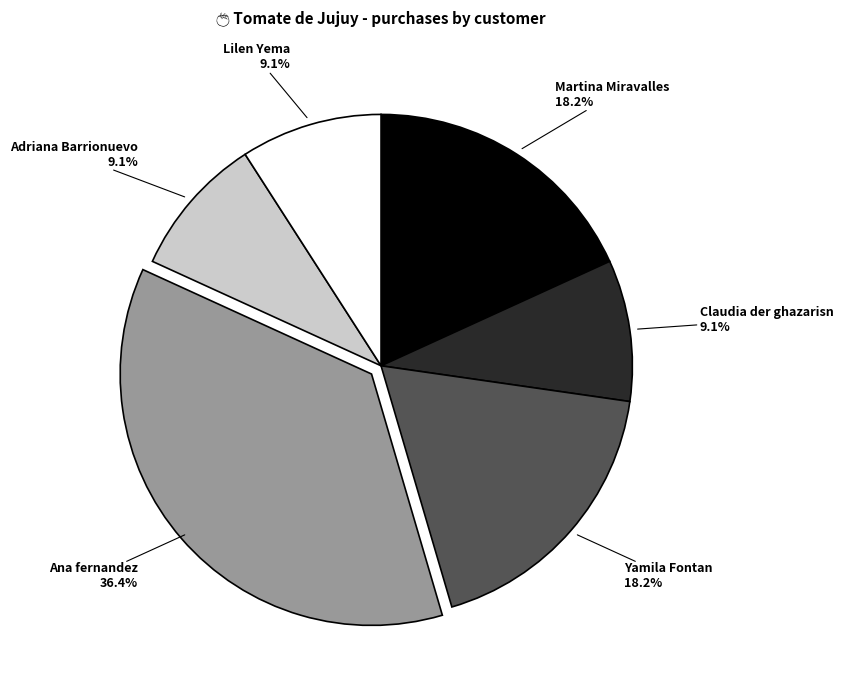

To the nearest percent, what is the average slice percentage?

17%